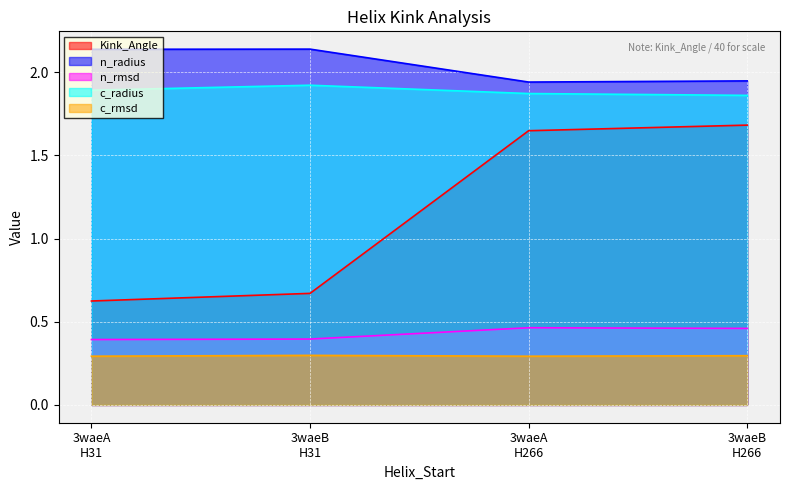

Rank the series by their maximum value, from highest to lowest.

n_radius, c_radius, Kink_Angle, n_rmsd, c_rmsd